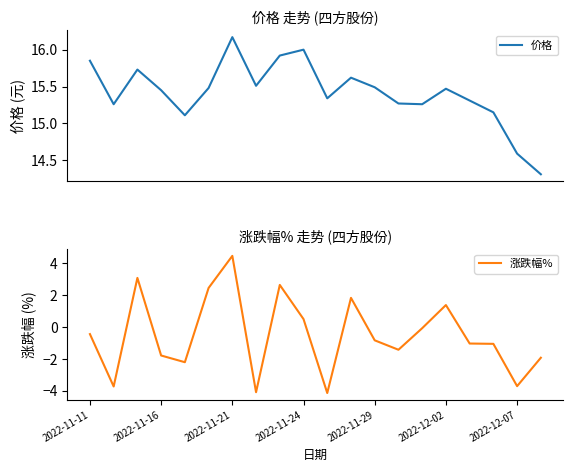

True or false: 涨跌幅% has a value of -0.8 at 2022-11-29.

True